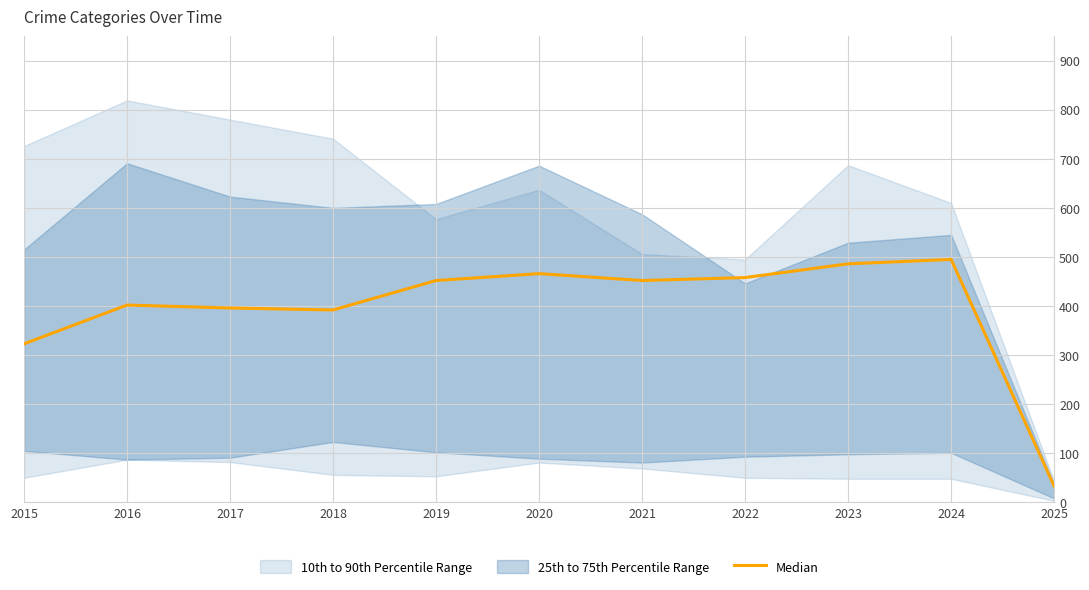

What is the value of the 6th point from the left?

466